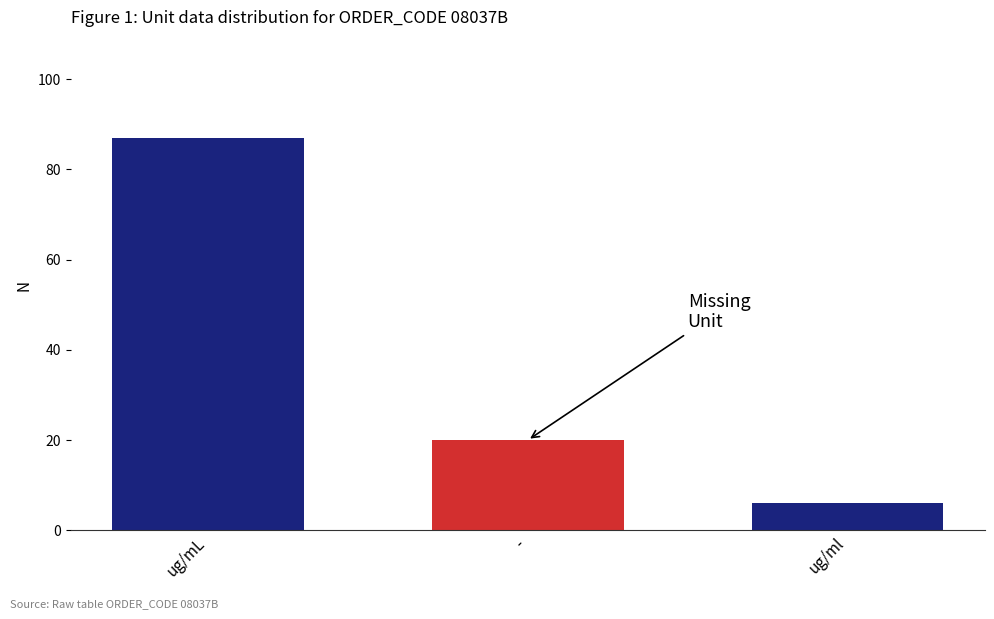

Rank the categories by value from highest to lowest.

ug/mL, -, ug/ml